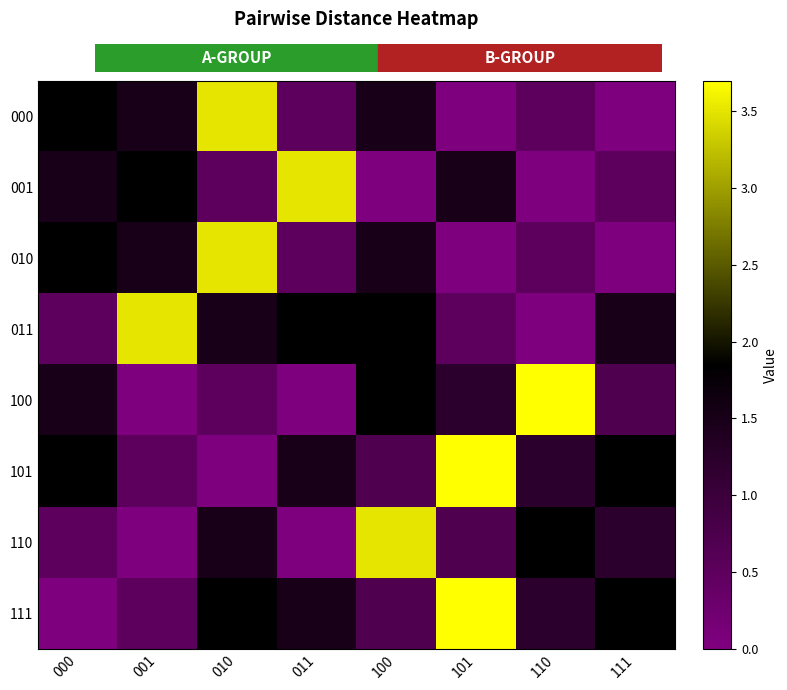

How many values in the 100 series are below 1?

4